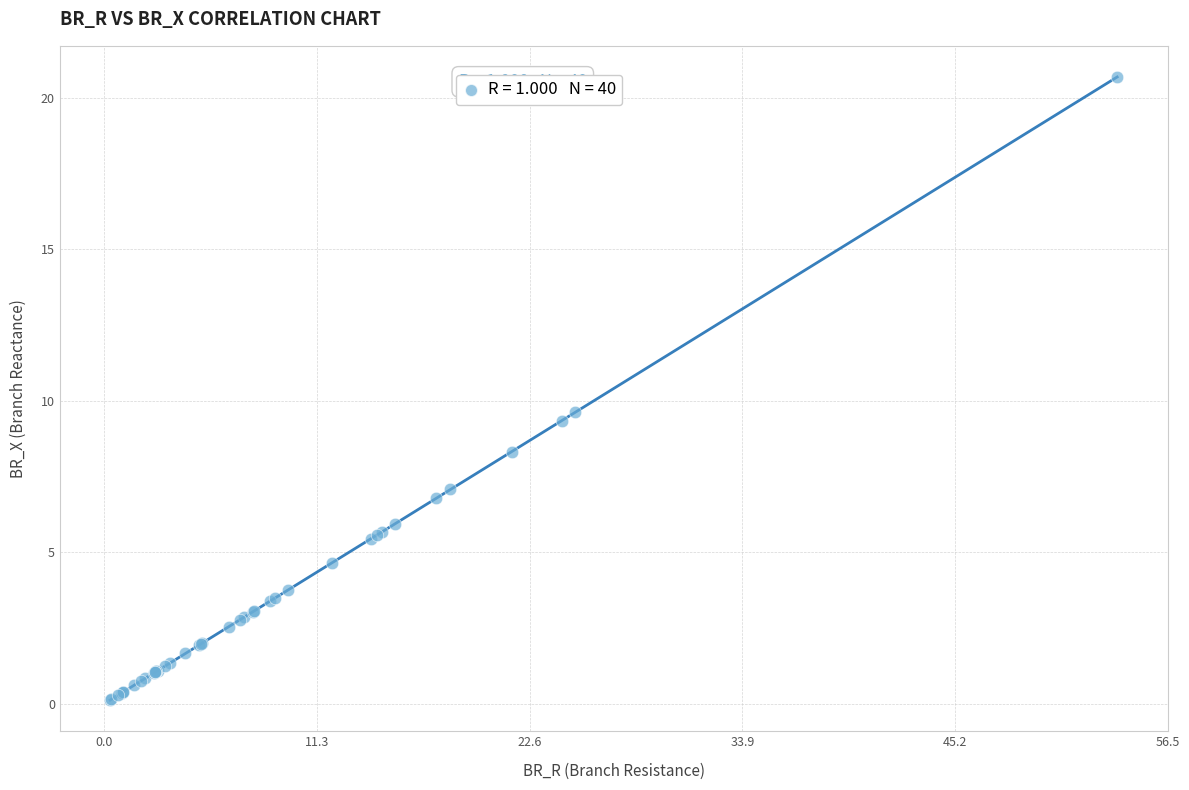

What Y value in the scatter plot is closest to 10?

9.6